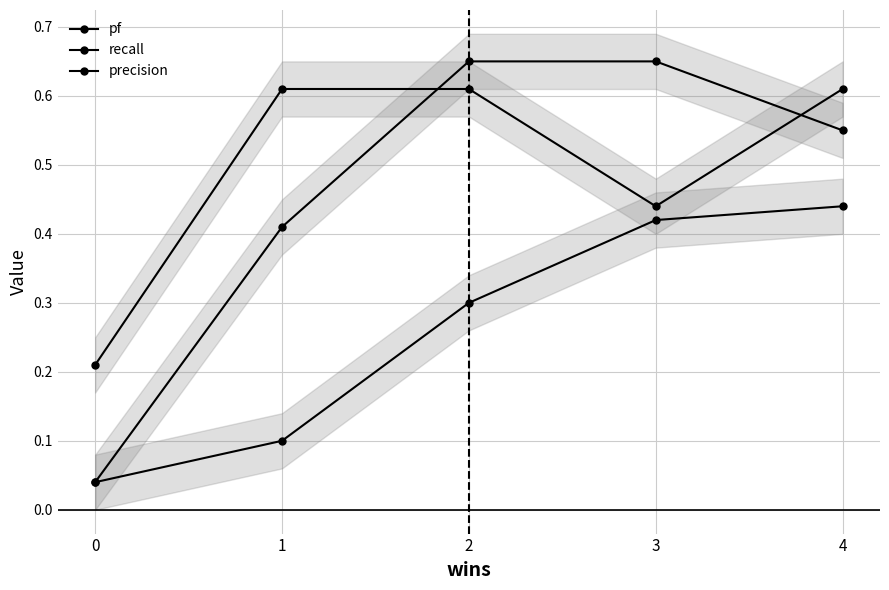

Which series has the widest spread of values?

recall